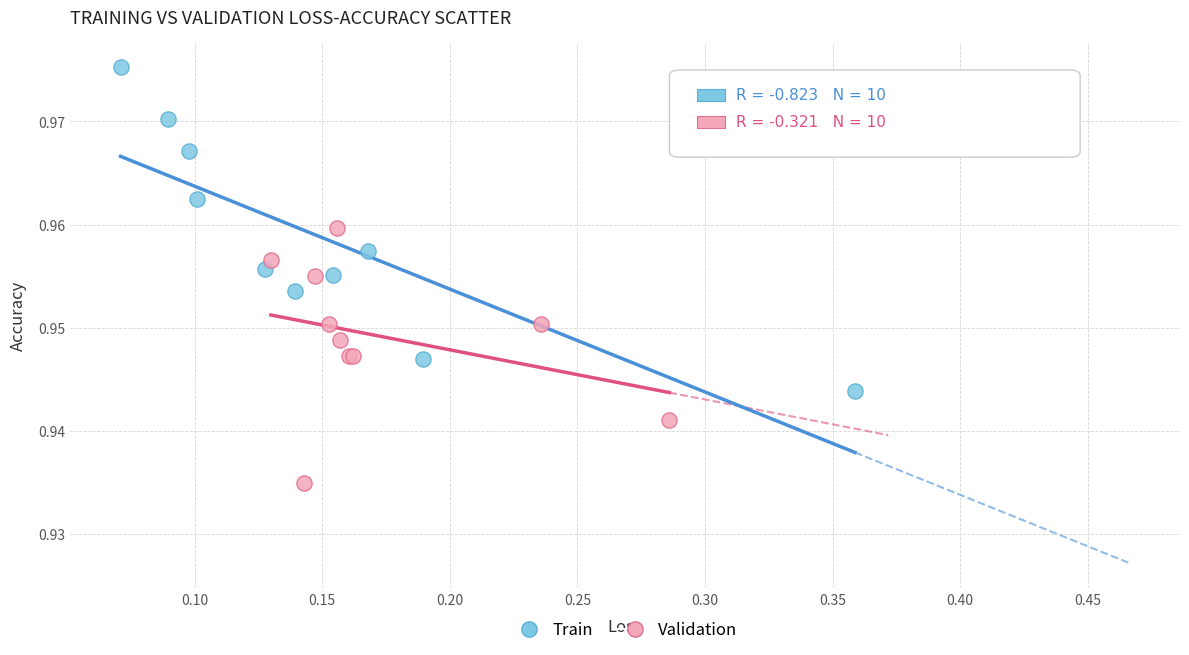

What are all the series names shown in the legend?

Train, Validation